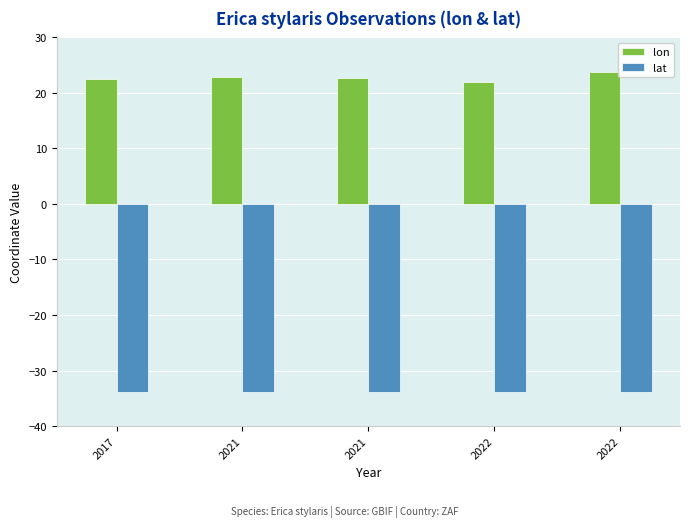

Reading left to right, transcribe all the data shown in this chart.

lon: 22.5	22.8	22.7	22.0	23.7
lat: -33.9	-33.8	-33.9	-33.9	-33.9